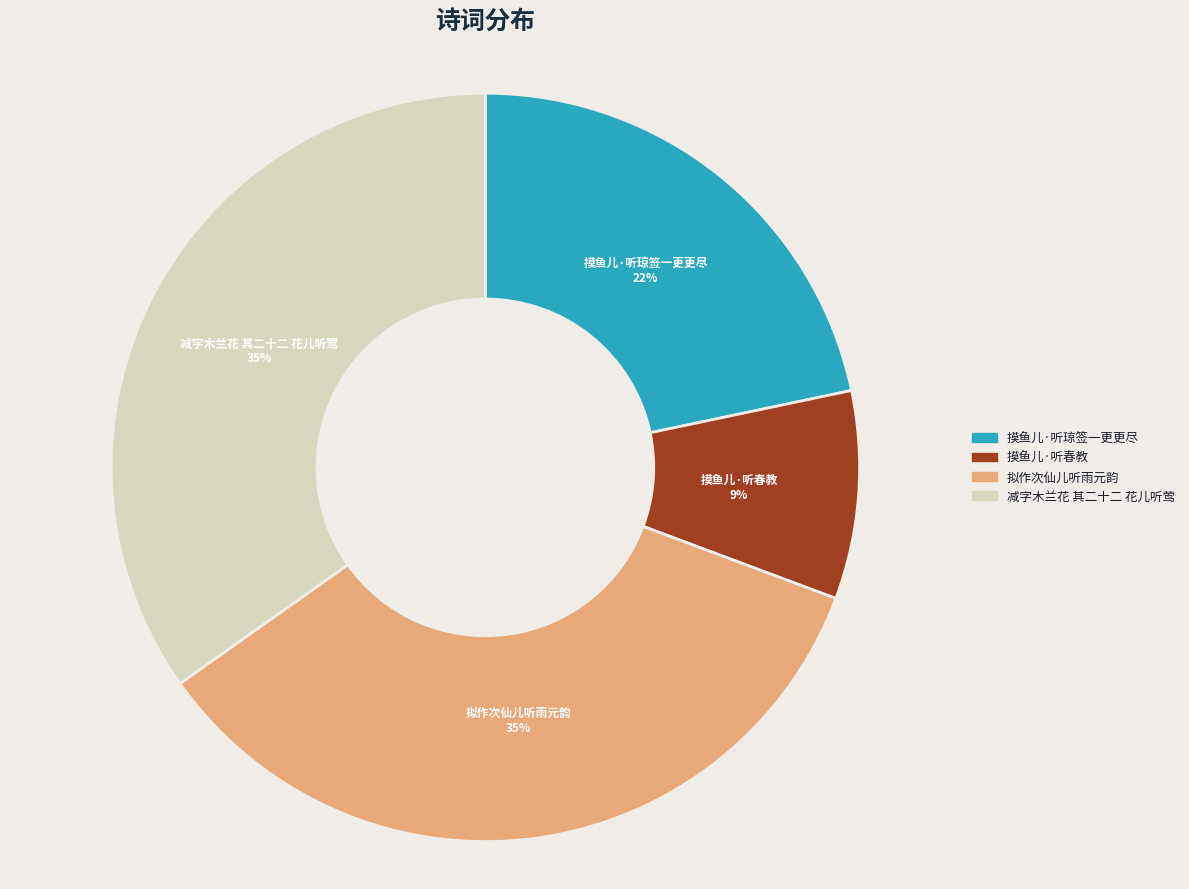

Is it true that 摸鱼儿·听春教 is 9% of the pie?

True